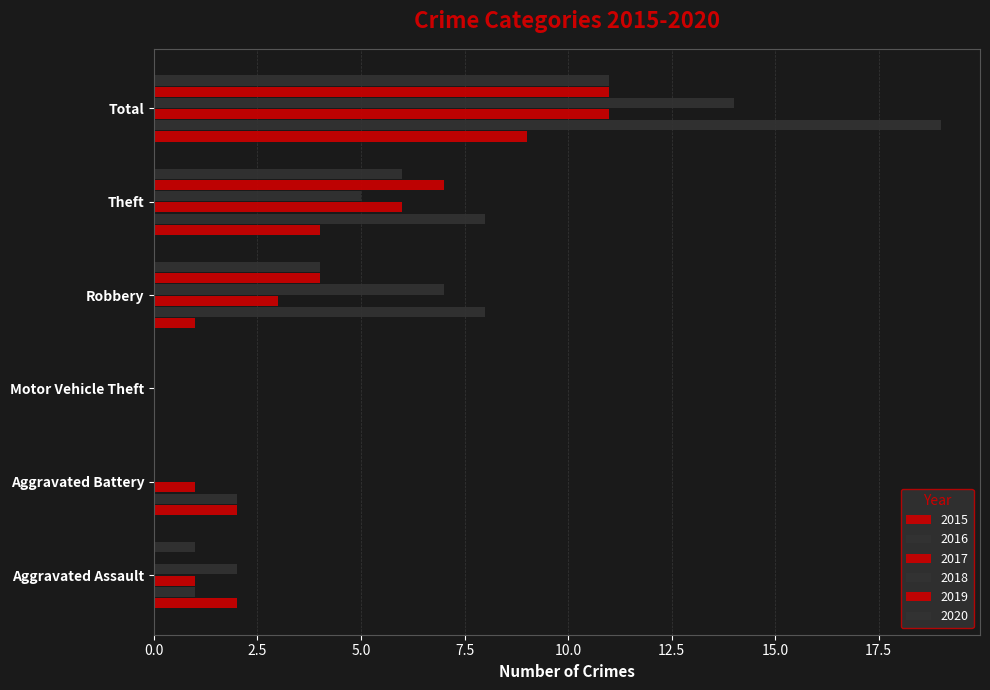

Count the number of categories in the chart.

6